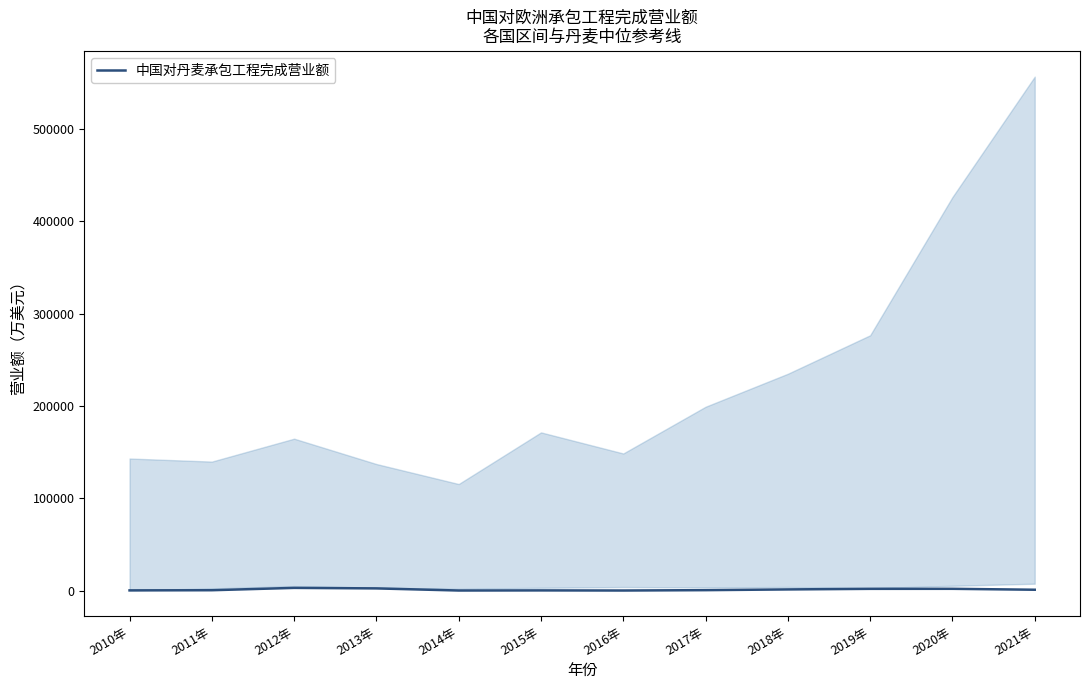

What is the difference between the maximum and minimum values?

2857